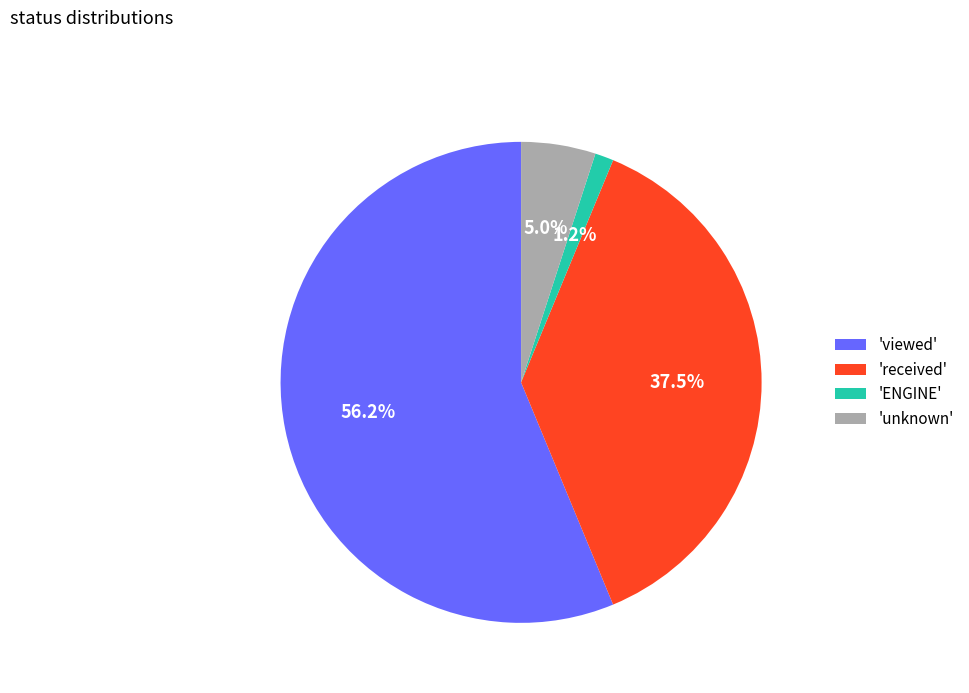

What is the largest slice in the pie chart?

'viewed'